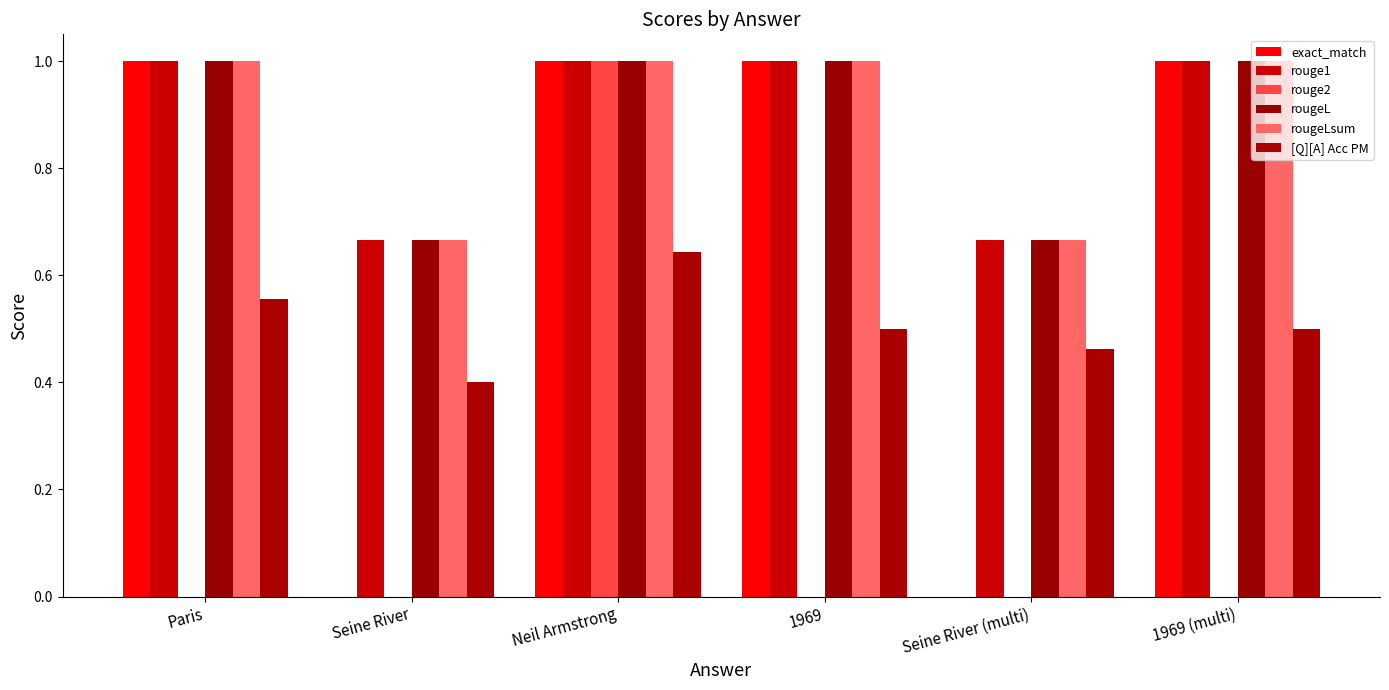

Where is rougeL nearest to the value 0?

Seine River